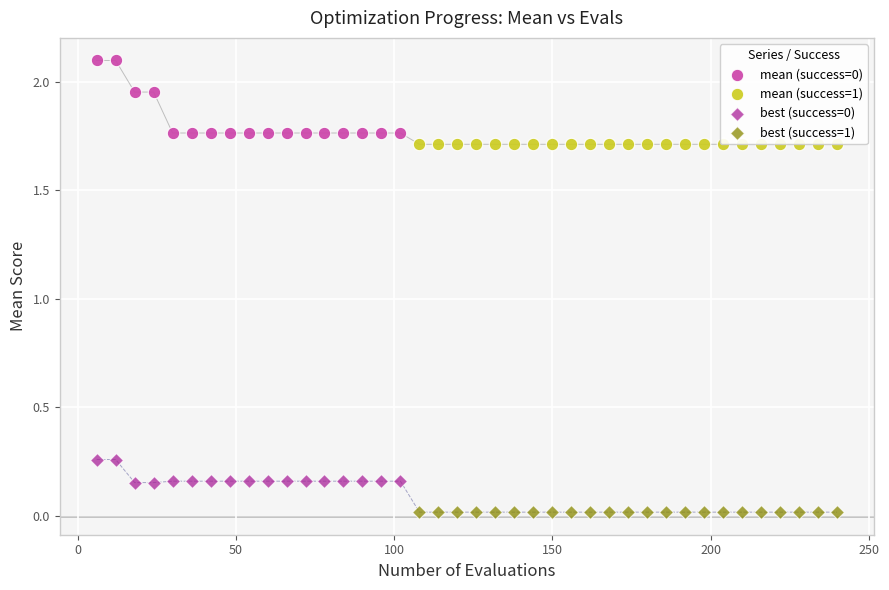

Which series reaches the minimum Y coordinate?

best (success=1)